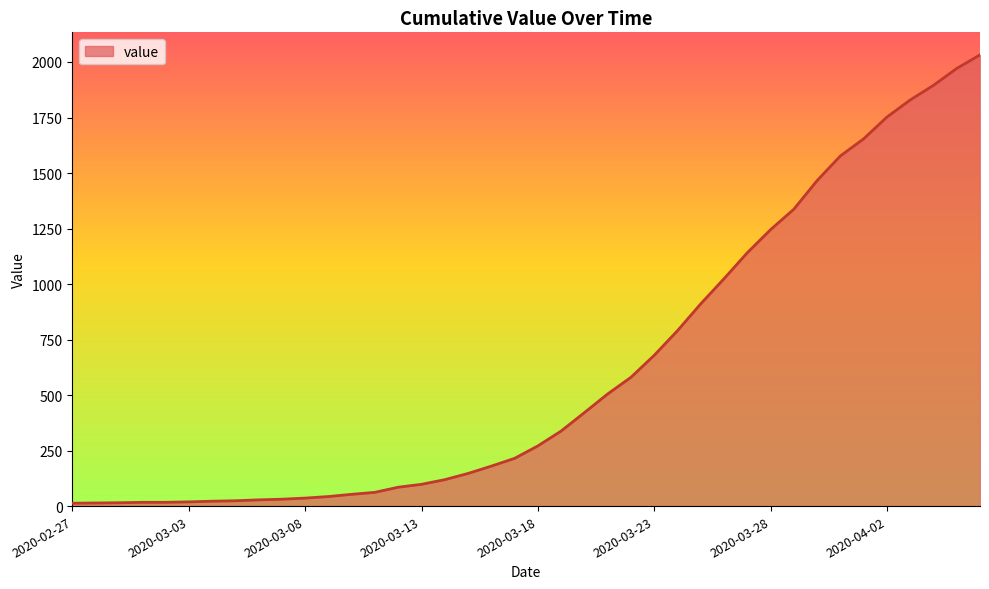

What is the maximum value shown in the chart?

2032